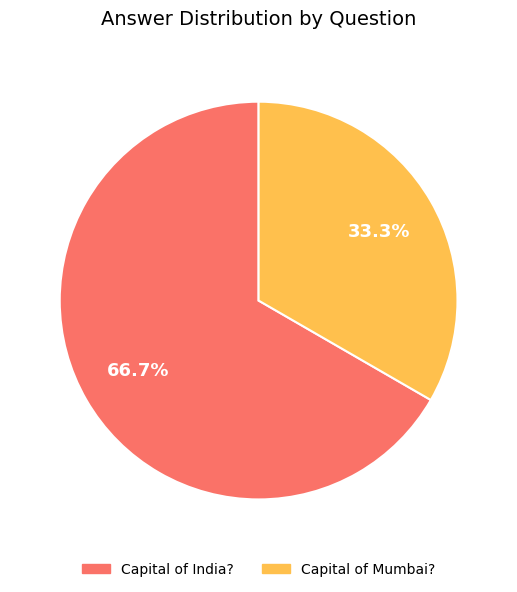

How many slices are in this pie chart?

2